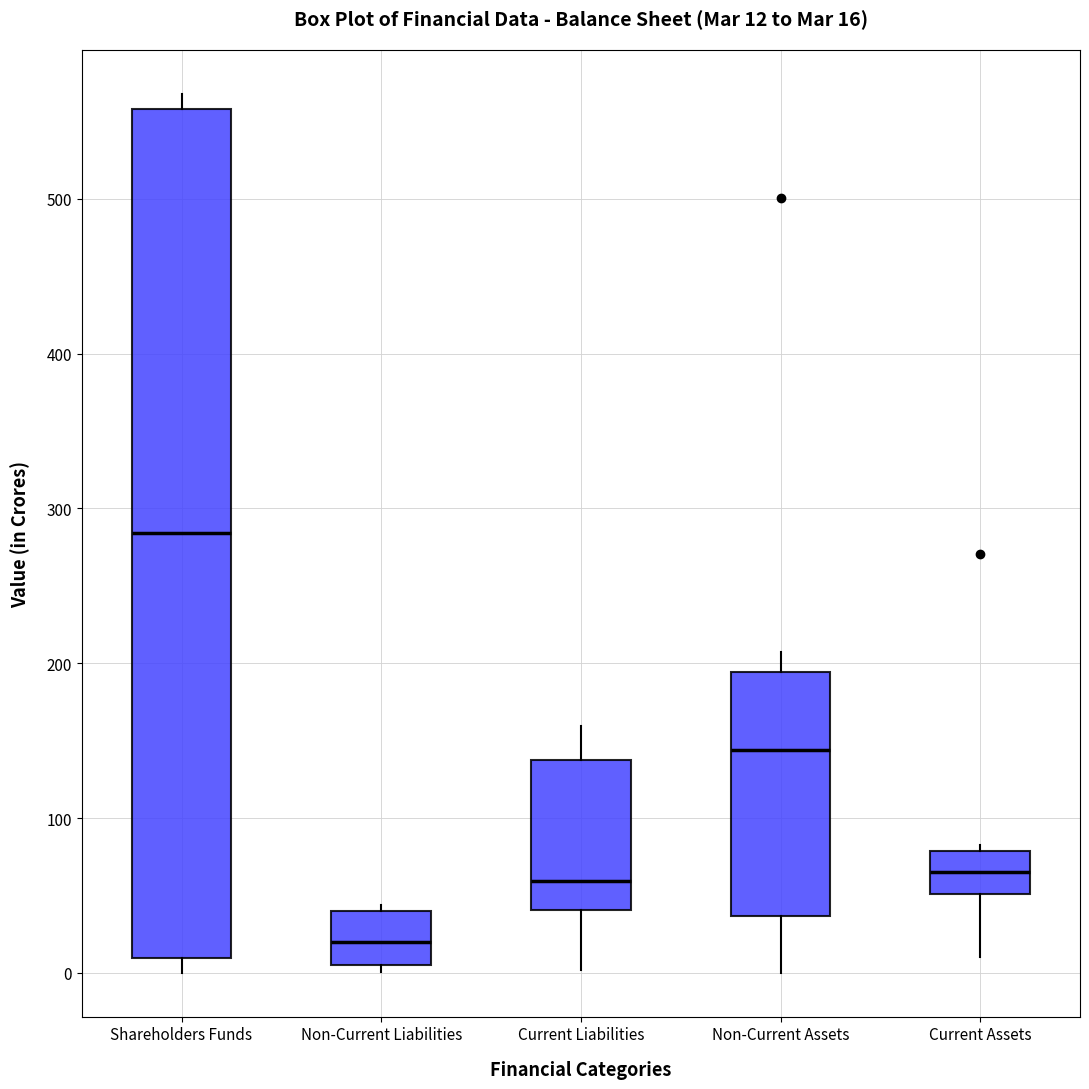

Which box has the lowest median line?

Non-Current Liabilities